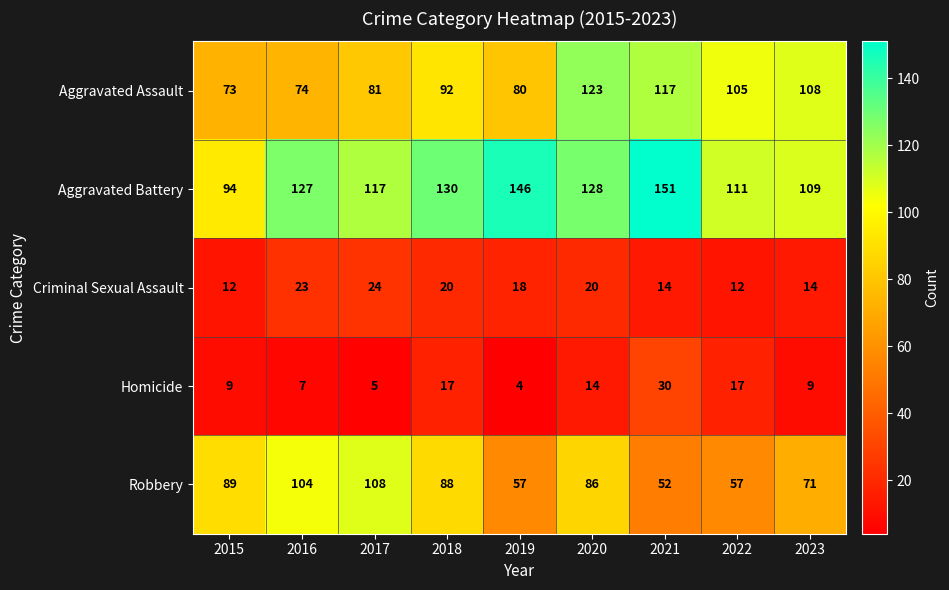

Count the number of categories in the chart.

9